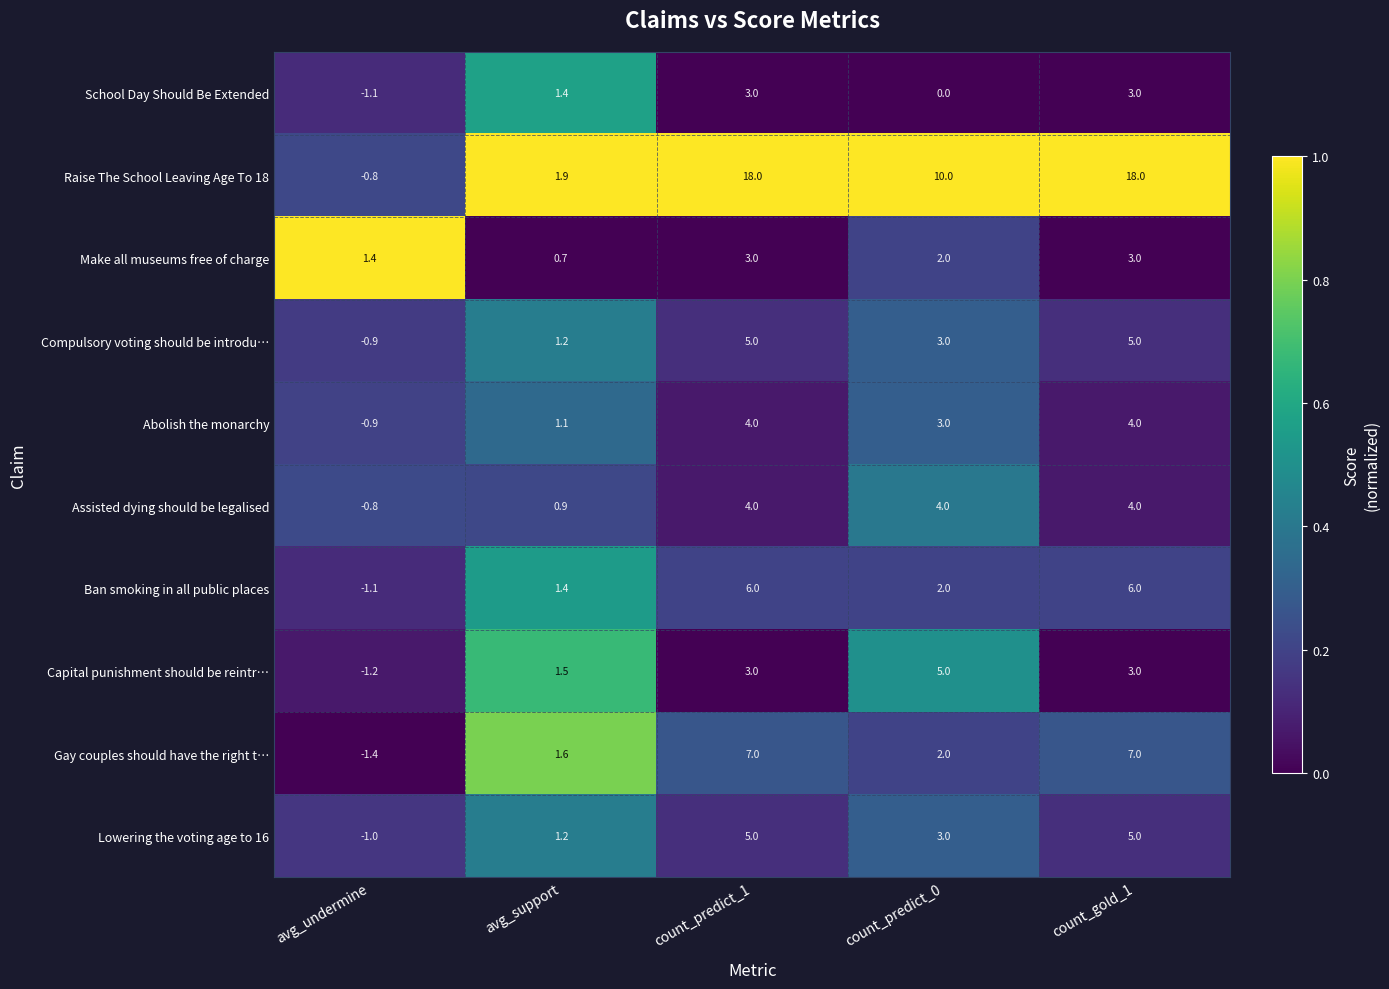

True or false: Ban smoking in all public places has a value of -1.1 at avg_undermine.

True